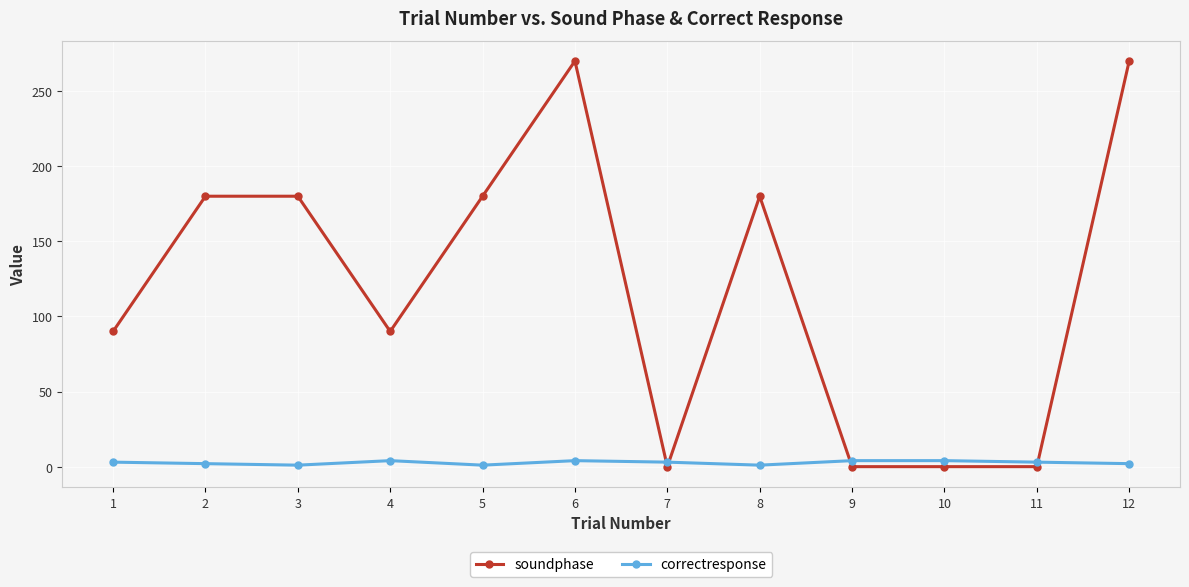

True or false: soundphase has more than 1 points higher than both neighbors.

True